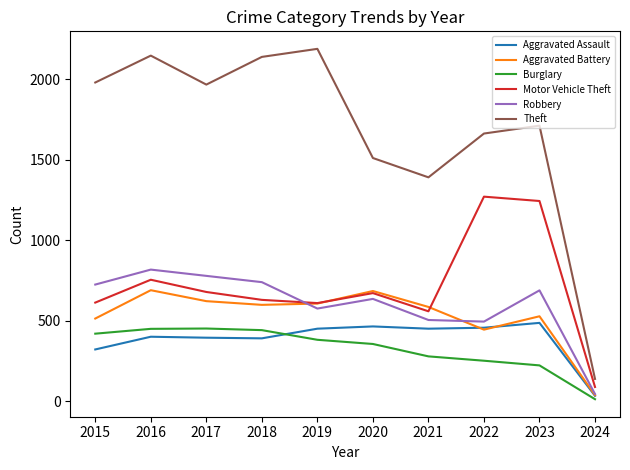

At 2015, list the series in order from largest to smallest.

Theft, Robbery, Motor Vehicle Theft, Aggravated Battery, Burglary, Aggravated Assault